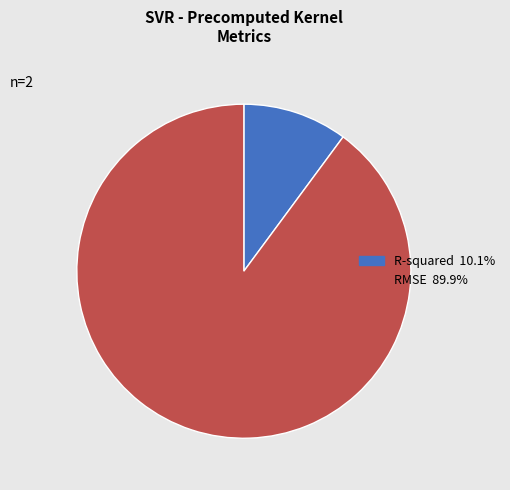

Rank the categories by value from highest to lowest.

RMSE, R-squared